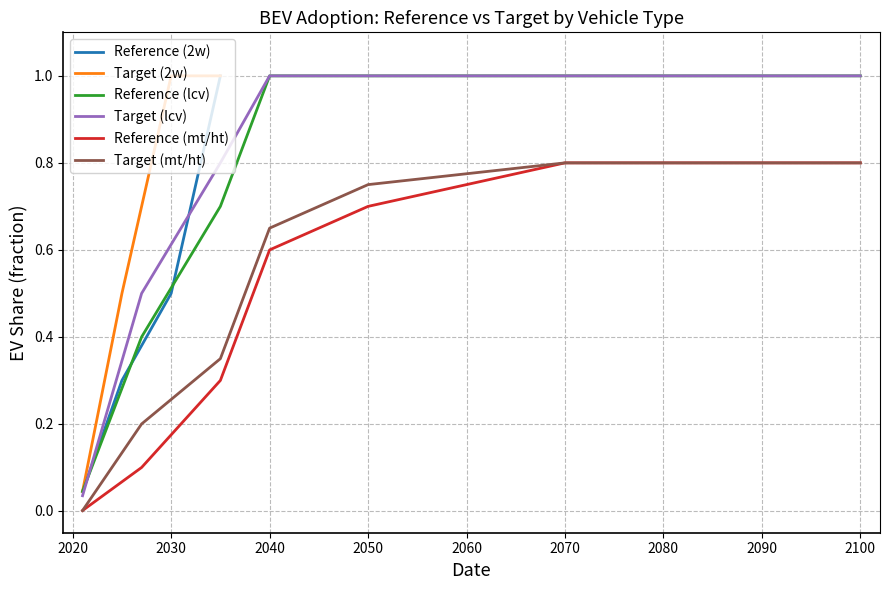

Does the chart have visible grid lines?

Yes